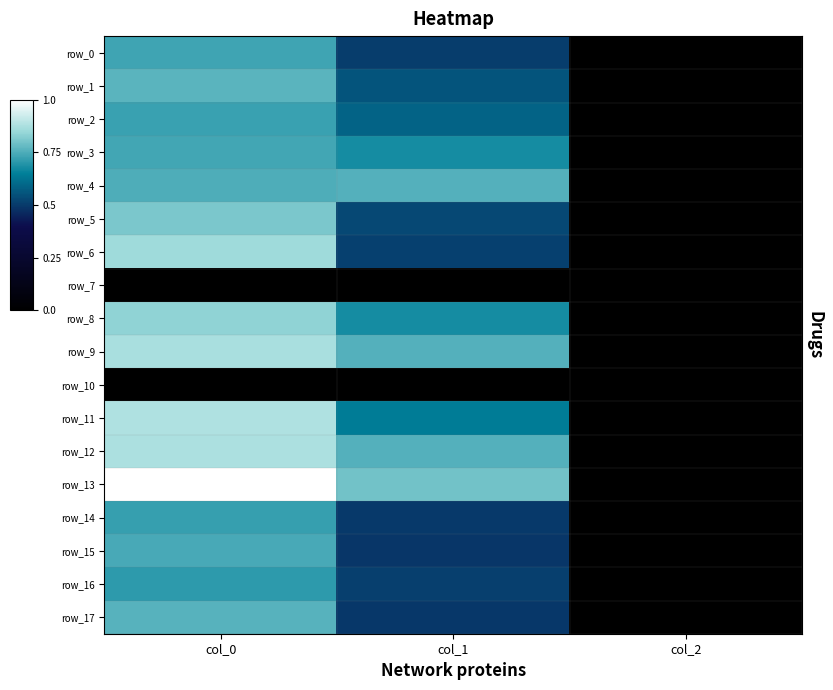

How many values in the row_4 series are below 856?

1